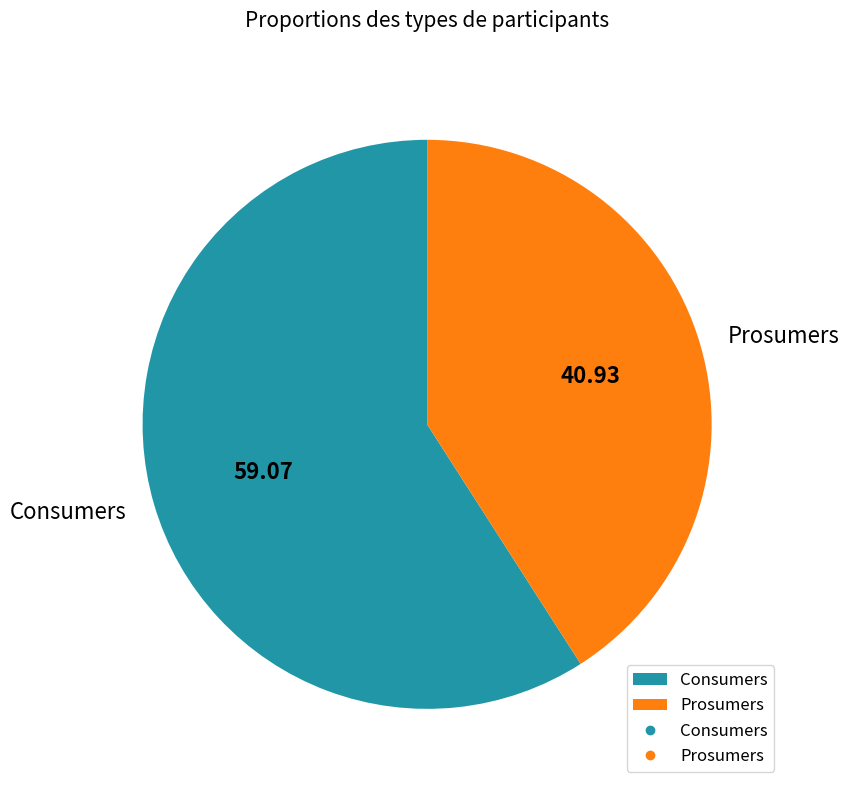

Combined, do Consumers and Prosumers account for over 50%?

Yes